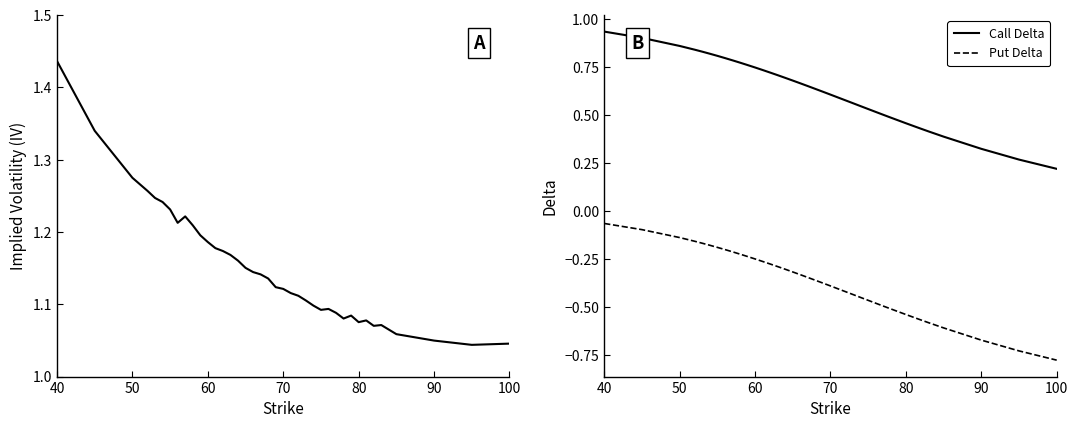

List the series in order of their peak value, highest first.

Call IV, Call Delta, Put Delta